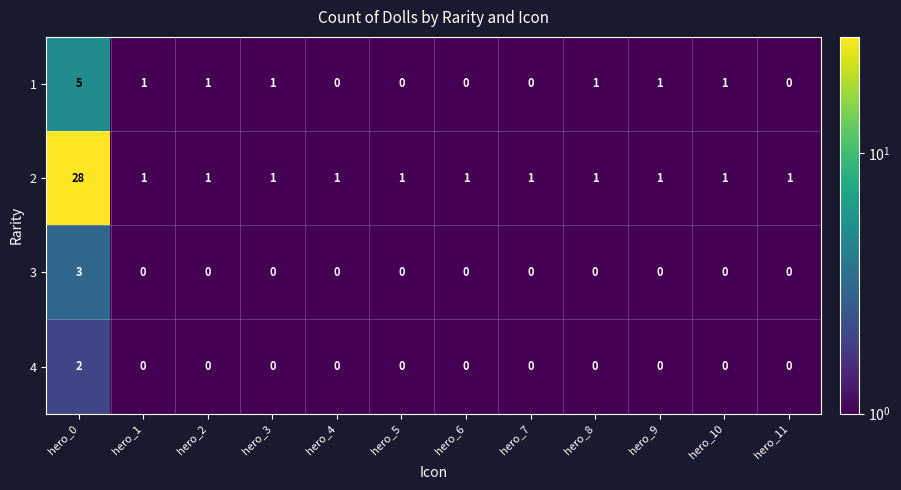

Which series has the largest range (max minus min)?

2